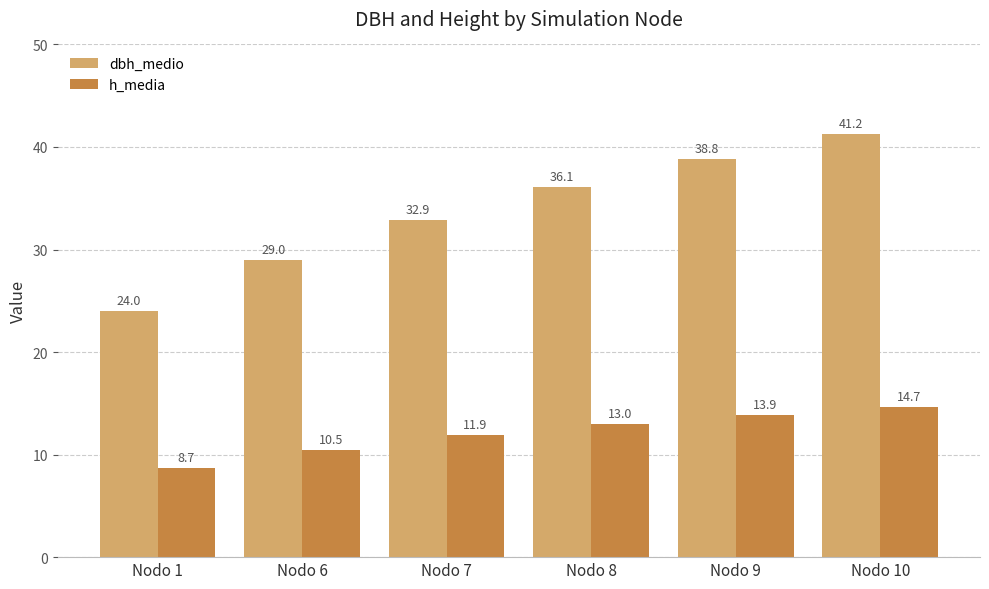

What is the difference between the highest and lowest values at Nodo 9?

24.9